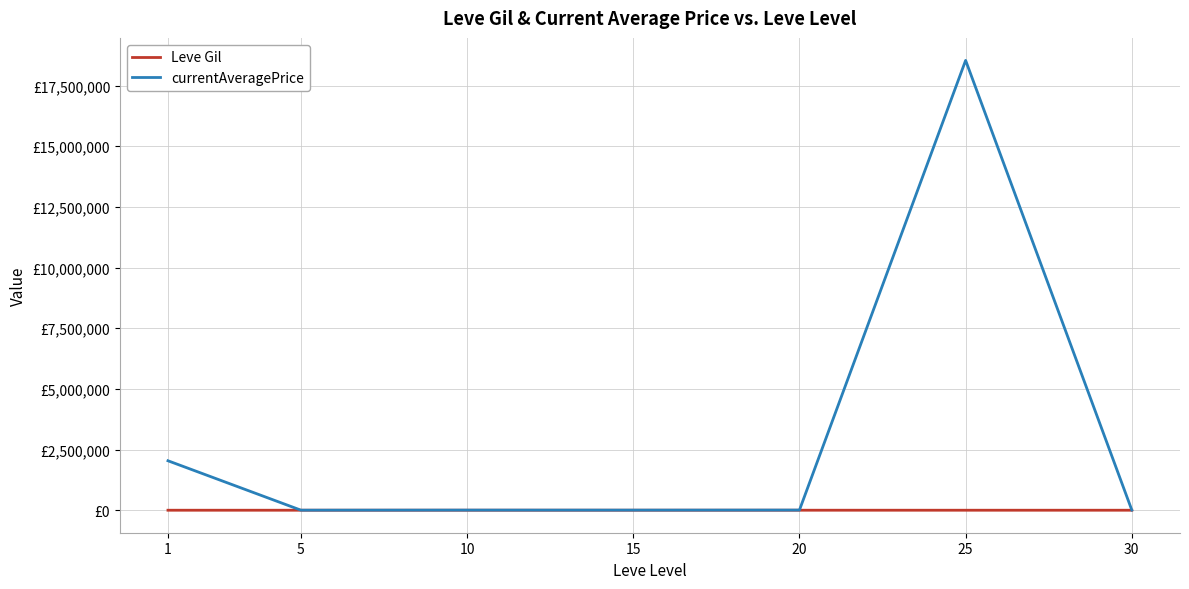

What is the total value across all series at 10?

6691.8